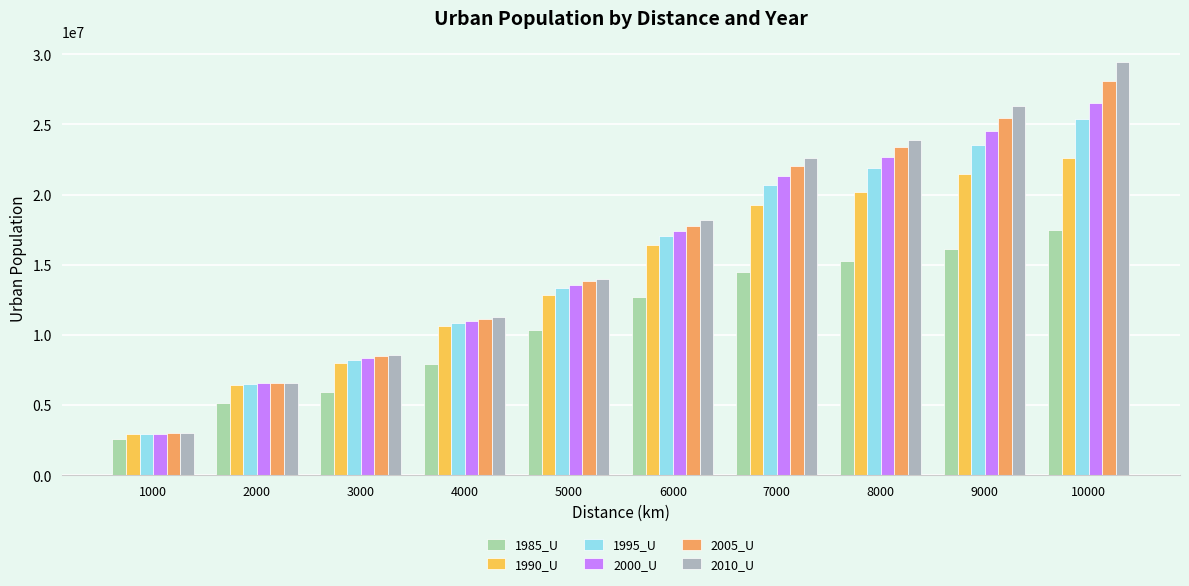

What is the difference between the maximum and minimum values in the 2005_U series?

25108867